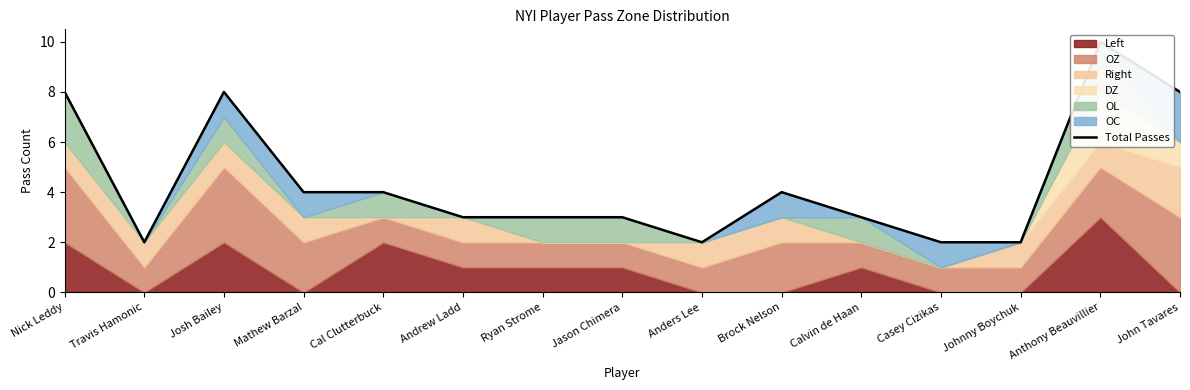

List the labels in order of value, smallest first.

Travis Hamonic, Anders Lee, Casey Cizikas, Johnny Boychuk, Andrew Ladd, Ryan Strome, Jason Chimera, Calvin de Haan, Mathew Barzal, Cal Clutterbuck, Brock Nelson, Nick Leddy, Josh Bailey, John Tavares, Anthony Beauvillier